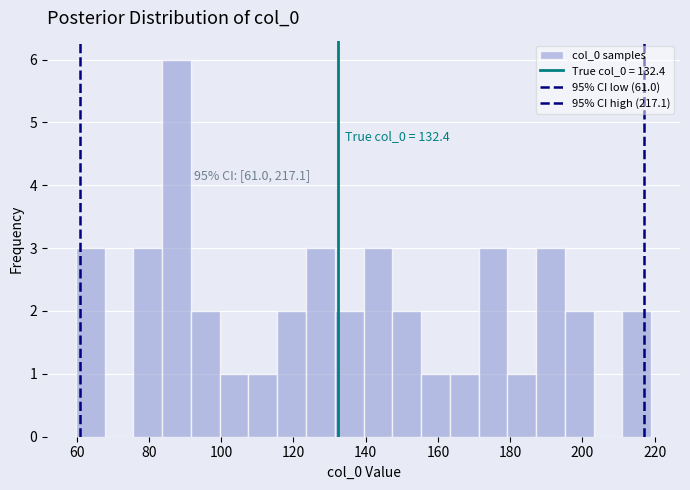

Around what value on the x-axis is the tallest bar? Give the approximate position of its centre, as read against the axis.

88